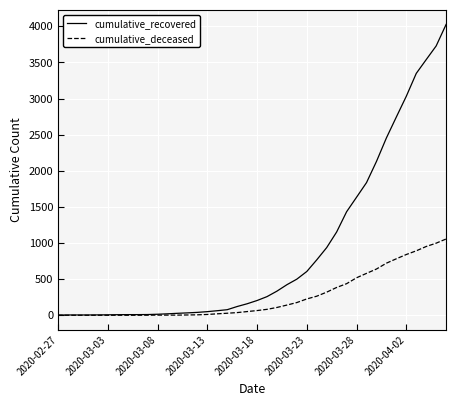

What is the difference between the maximum and minimum values in the cumulative_recovered series?

4023